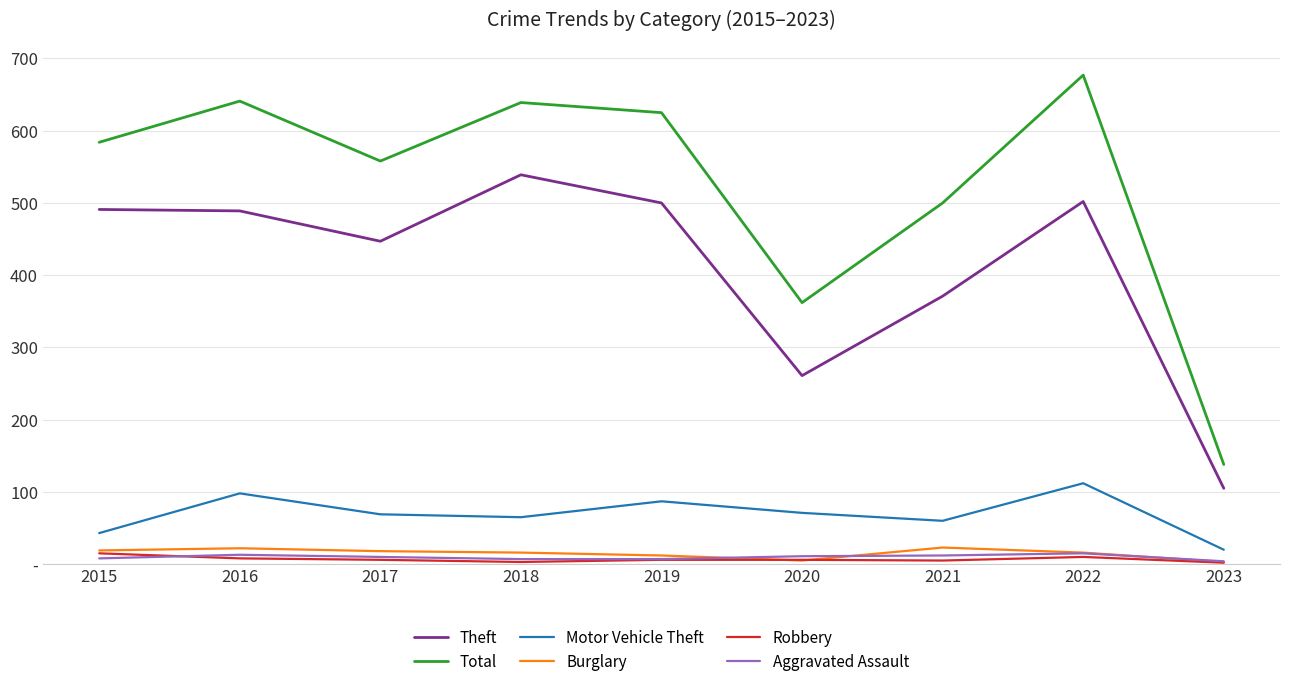

What are all the series names shown in the legend?

Theft, Total, Motor Vehicle Theft, Burglary, Robbery, Aggravated Assault